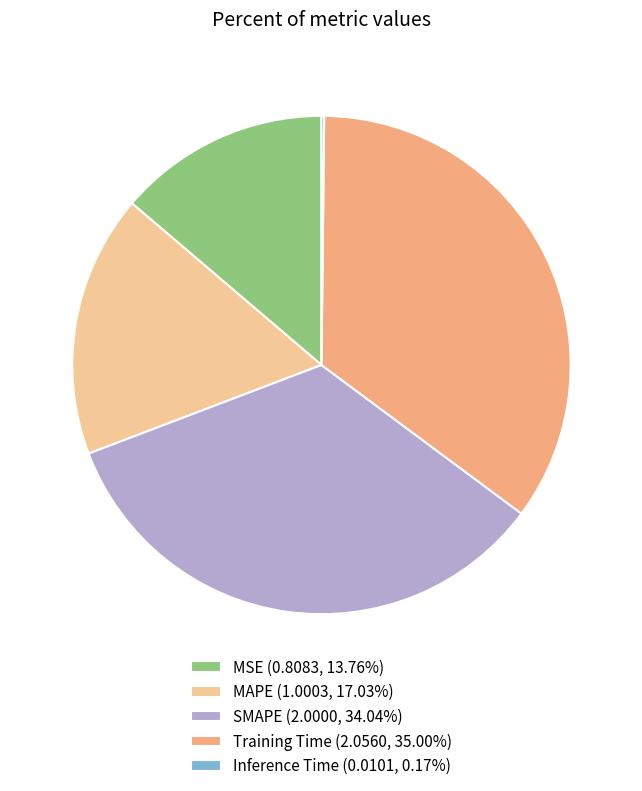

Combined, do Inference Time and SMAPE account for over 50%?

No